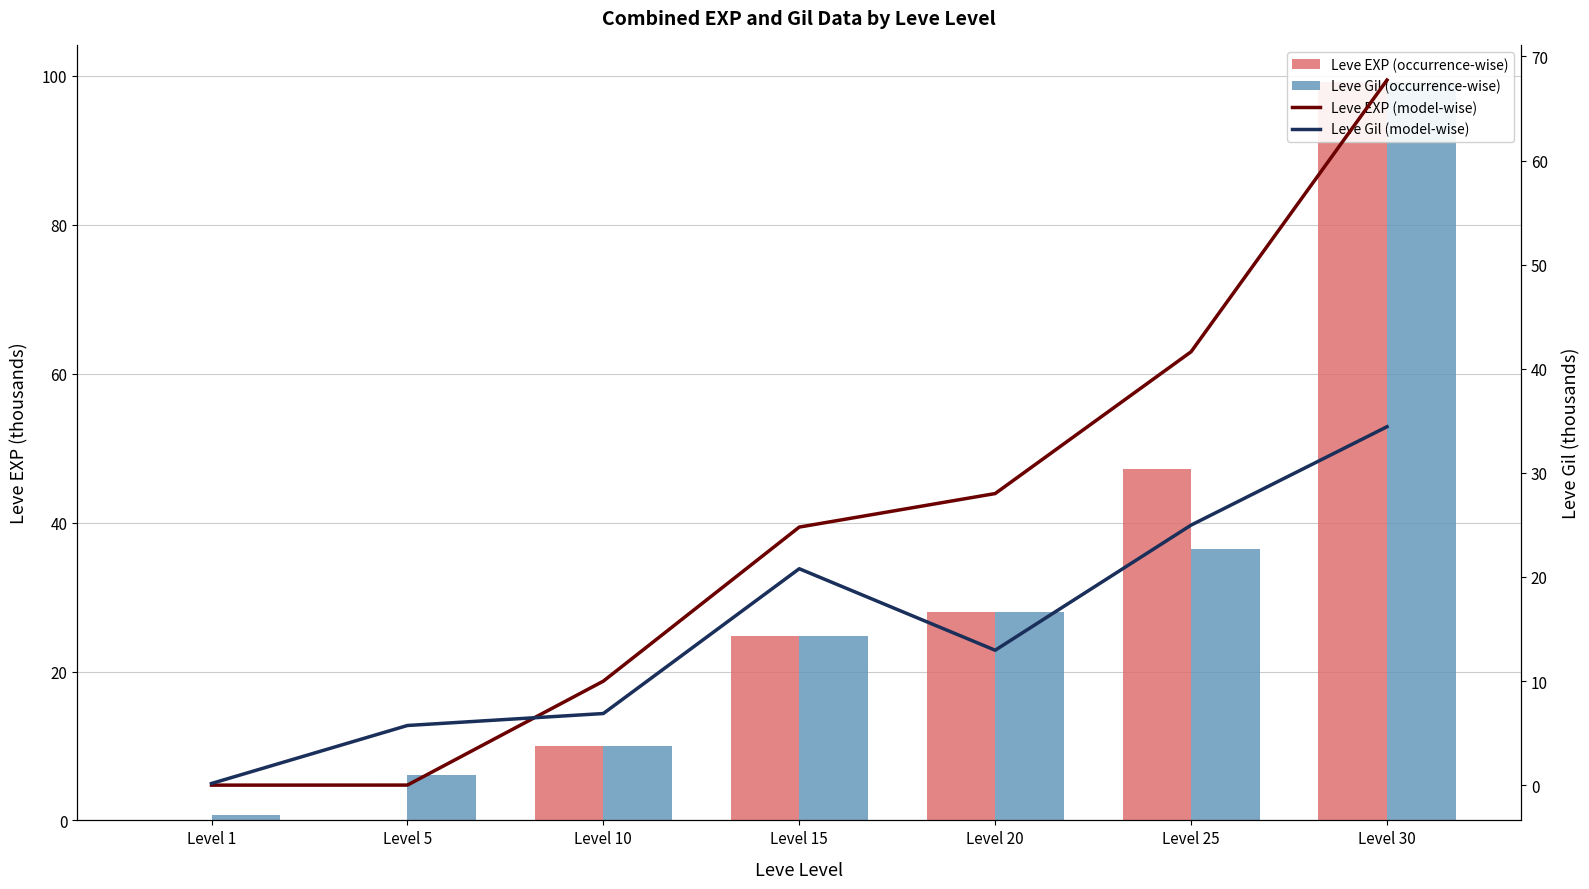

At which label does Leve EXP (model-wise) first exceed 24?

Level 15